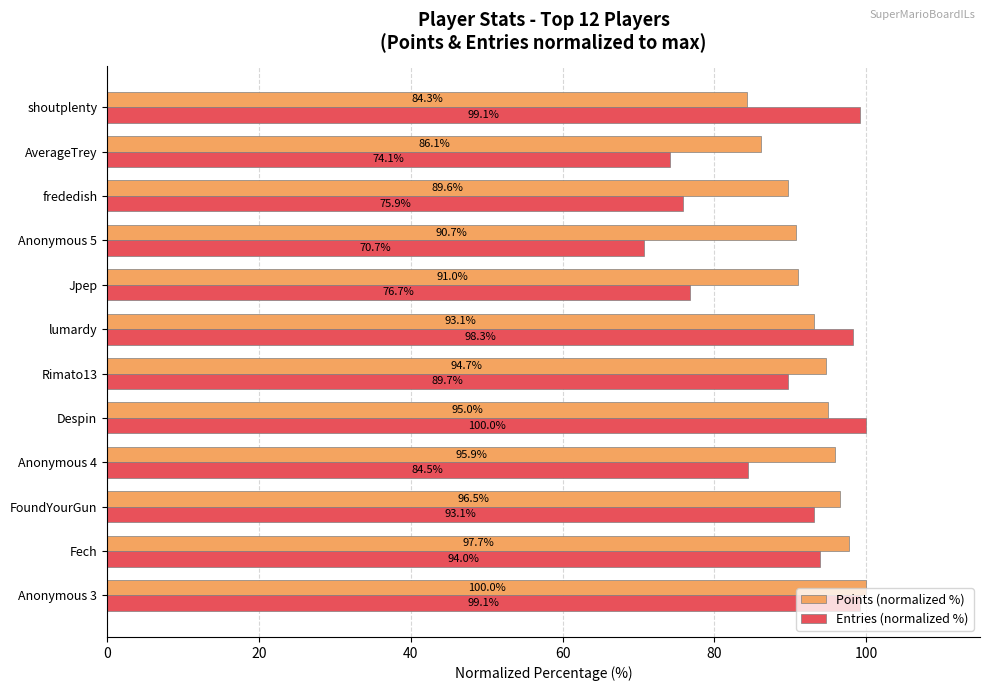

List the labels in order of Points (normalized %) value, largest first.

Anonymous 3, Fech, FoundYourGun, Anonymous 4, Despin, Rimato13, lumardy, Jpep, Anonymous 5, frededish, AverageTrey, shoutplenty